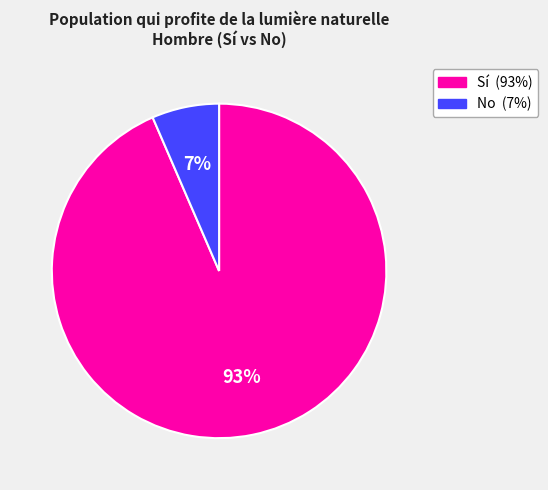

Is there any slice that represents more than half of the pie?

Yes